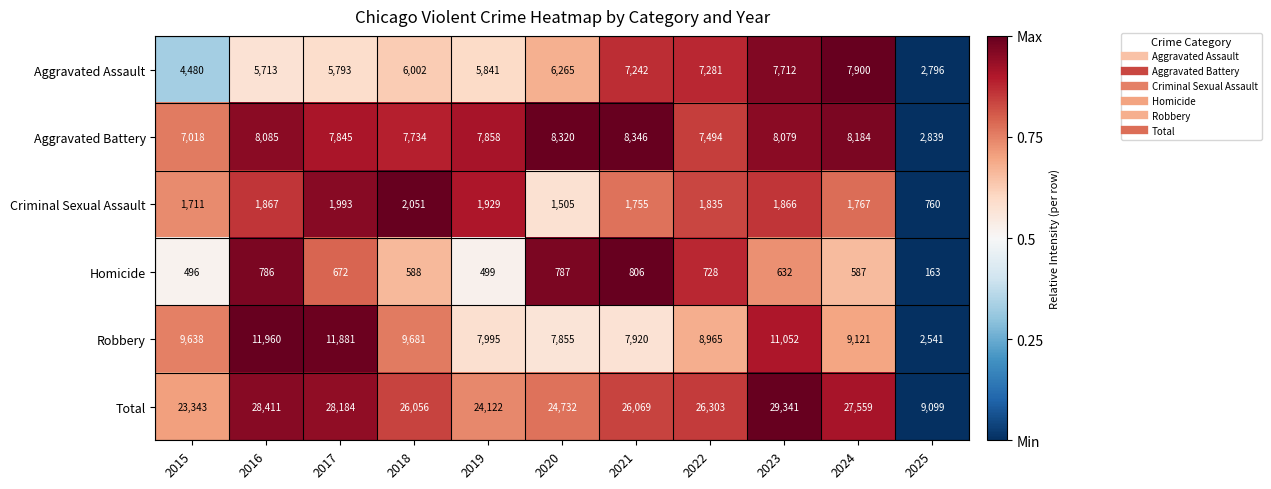

List the series in order of their peak value, highest first.

Total, Robbery, Aggravated Battery, Aggravated Assault, Criminal Sexual Assault, Homicide